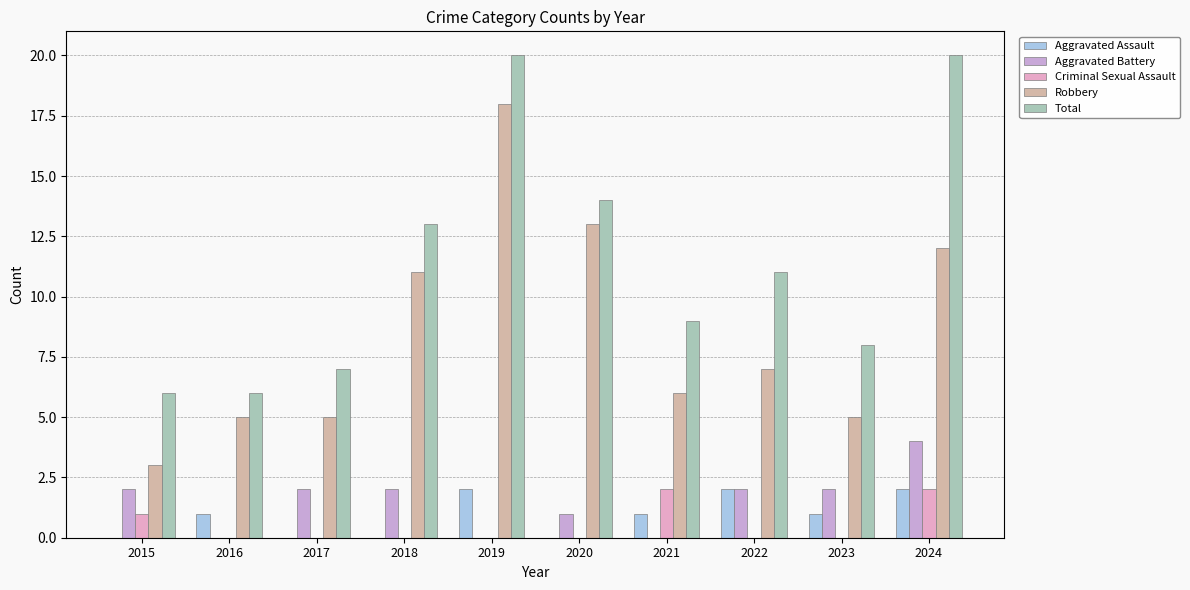

What is the difference between the Robbery values at 2015 and 2024?

9